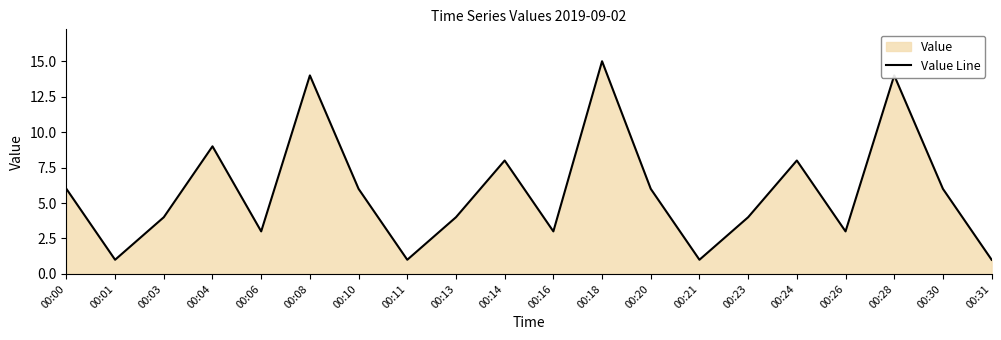

The chart shows a value of 3 at 00:16. True or false?

True